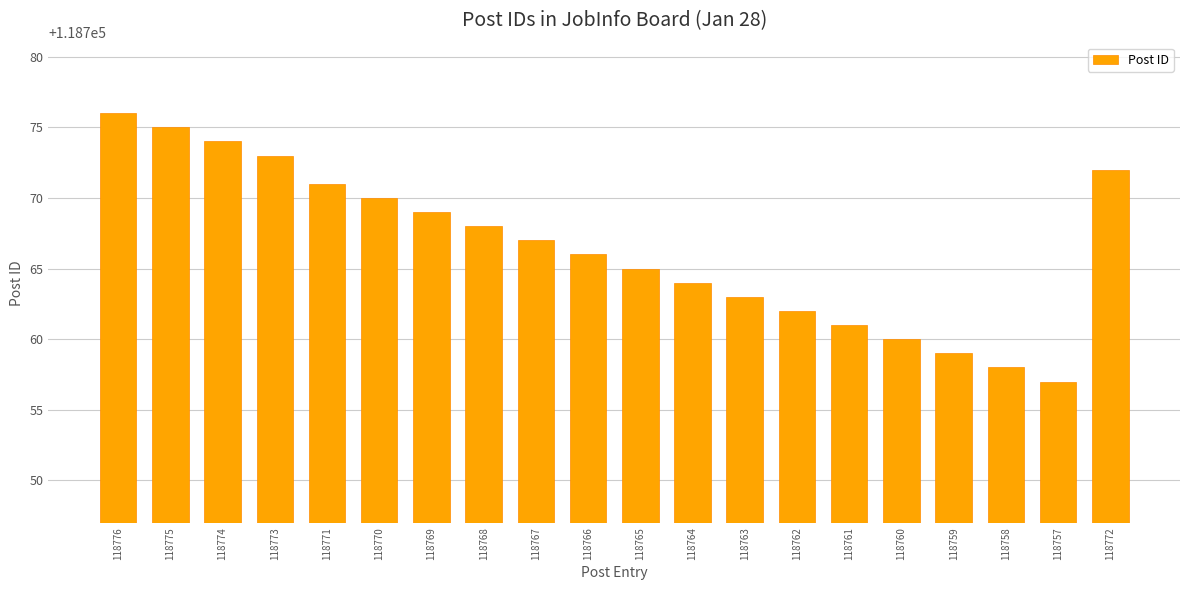

Reading left to right, transcribe all the data shown in this chart.

118776=118776	118775=118775	118774=118774	118773=118773	118771=118771	118770=118770	118769=118769	118768=118768	118767=118767	118766=118766	118765=118765	118764=118764	118763=118763	118762=118762	118761=118761	118760=118760	118759=118759	118758=118758	118757=118757	118772=118772